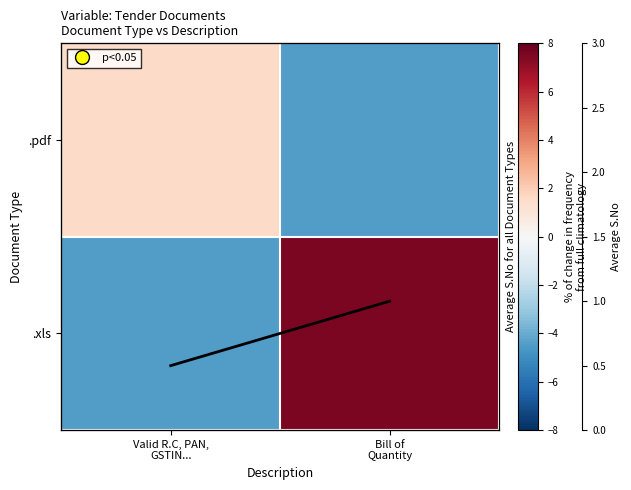

True or false: .pdf has a value of 2.1 at Valid R.C, PAN, GSTIN....

False